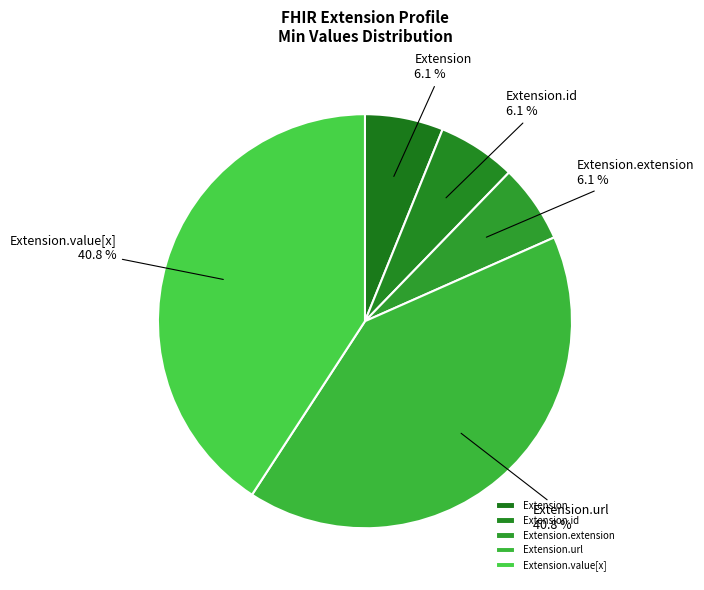

Is the sum of Extension.id and Extension.url greater than half?

No